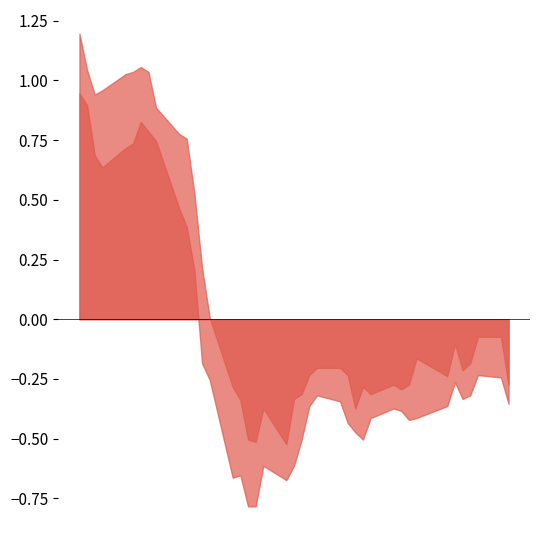

True or false: High and Low intersect in this chart.

False